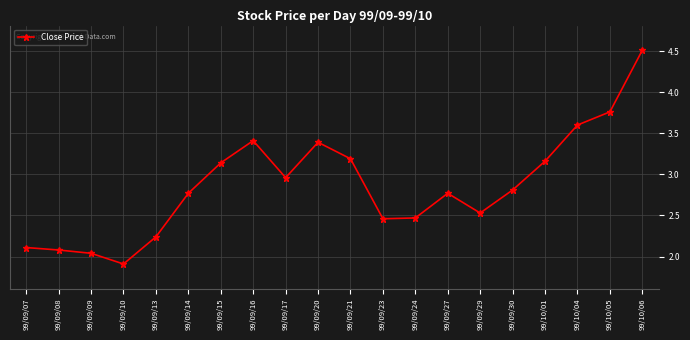

How many values exceed 2?

19